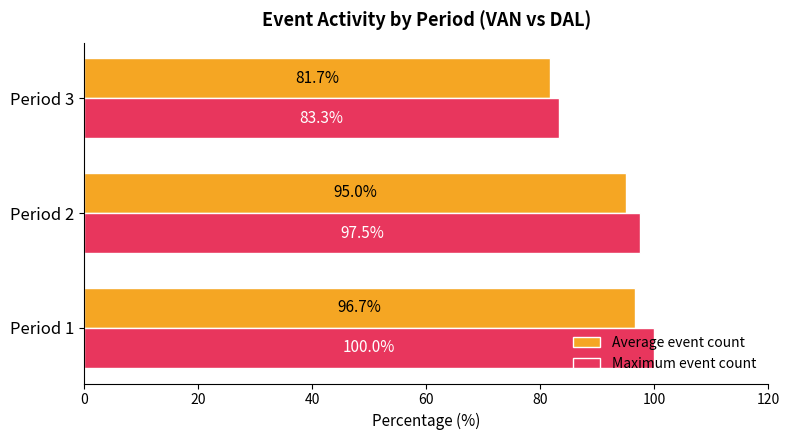

At which label is Maximum event count closest to 91?

Period 2